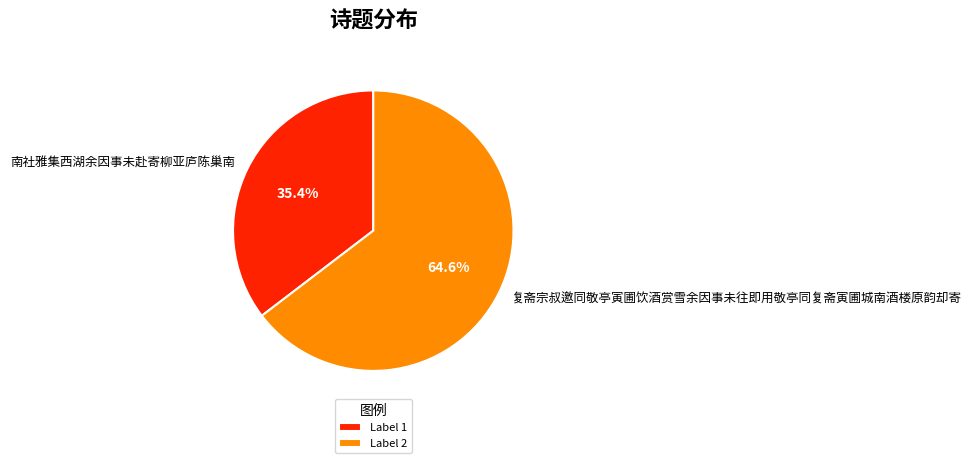

What is the ratio of the value at 复斋宗叔邀同敬亭寅圃饮酒赏雪余因事未往即用敬亭同复斋寅圃城南酒楼原韵却寄 to the value at 南社雅集西湖余因事未赴寄柳亚庐陈巢南?

1.8